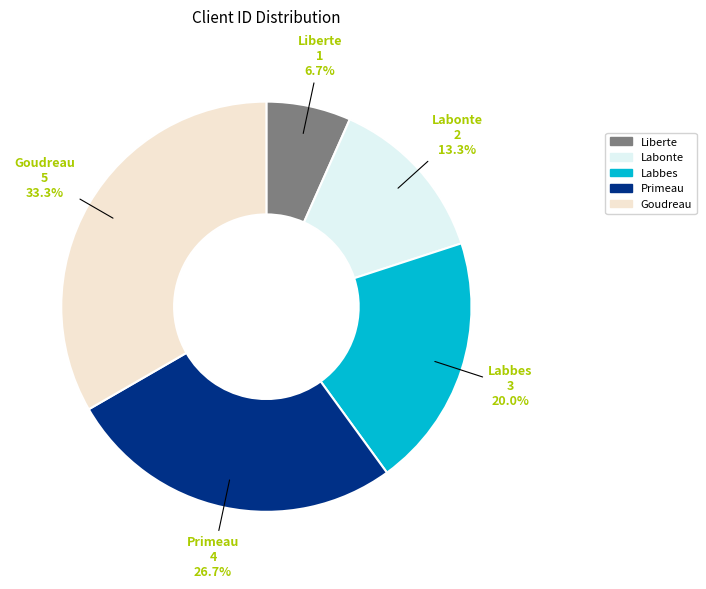

To the nearest percent, what is the combined percentage of Primeau and Liberte?

33%